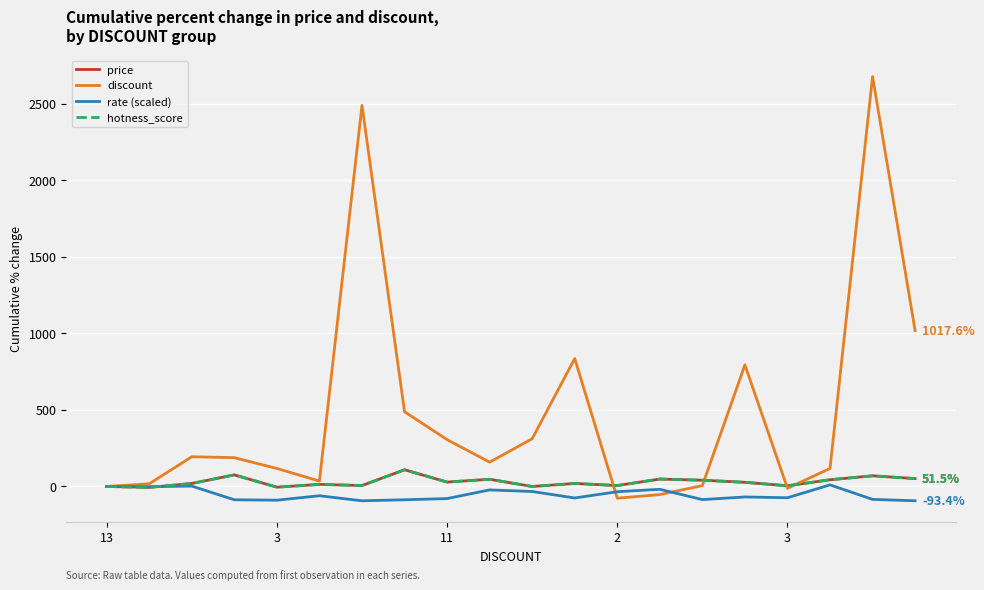

Reading left to right, list all the values displayed in this chart.

price: 0.0	-6.1	19.7	75.8	-4.5	13.6	6.1	109.1	28.8	47.0	0.0	19.7	6.1	48.5	40.9	27.3	4.5	43.9	69.7	51.5
discount: 0.0	17.6	194.1	188.2	117.6	35.3	2488.2	488.2	305.9	158.8	311.8	835.3	-76.5	-52.9	5.9	794.1	-11.8	117.6	2676.5	1017.6
rate (scaled): 0.0	-1.3	2.6	-86.8	-89.5	-60.5	-93.4	-86.8	-78.9	-22.4	-32.9	-75.0	-34.2	-18.4	-85.5	-68.4	-73.7	10.5	-84.2	-93.4
hotness_score: 0.0	-6.1	19.7	75.8	-4.5	13.6	6.1	109.1	28.8	47.0	0.0	19.7	6.1	48.5	40.9	27.3	4.5	43.9	69.7	51.5